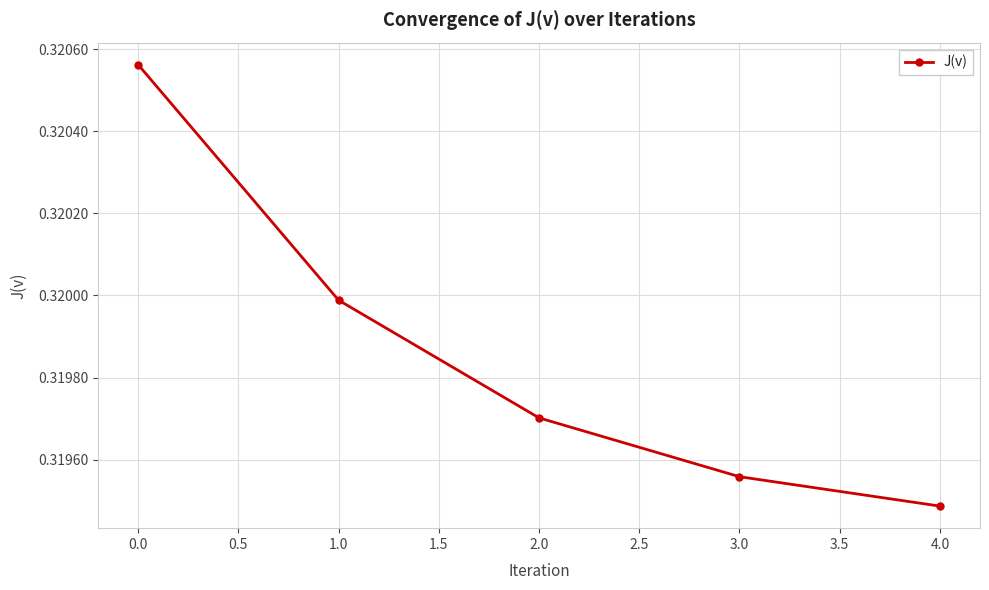

Count the values in the range 0 to 1.

5